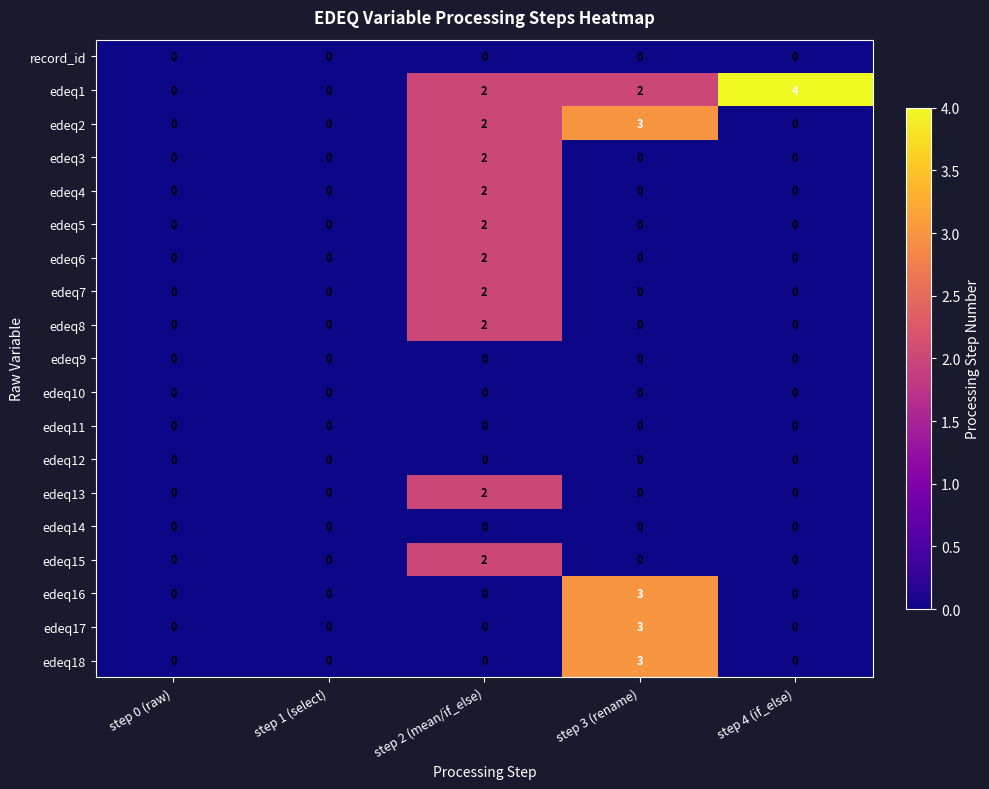

How many data points does each series have?

5